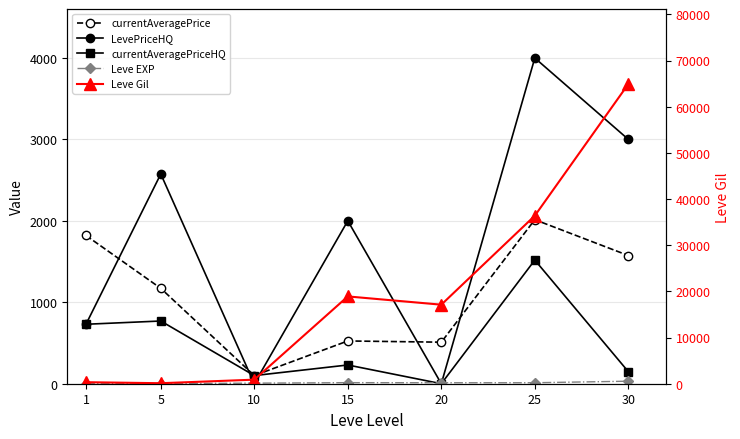

How many categories are shown in the chart?

7